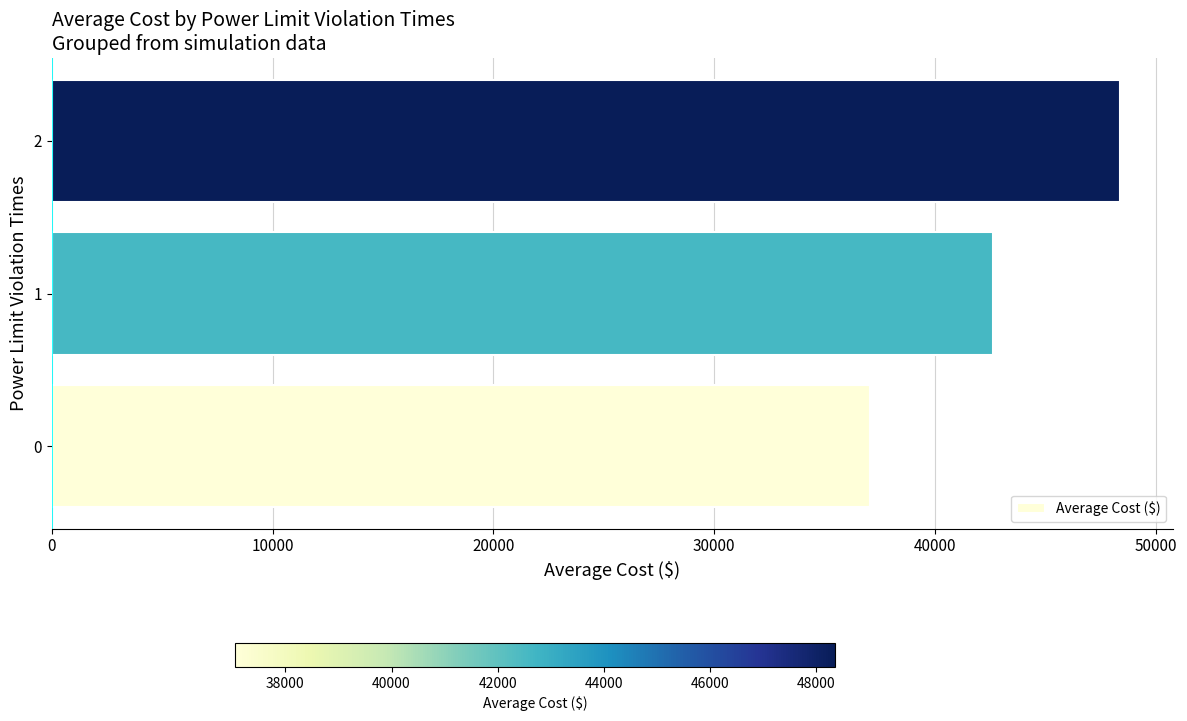

What is the difference between the second highest and minimum values?

5563.7